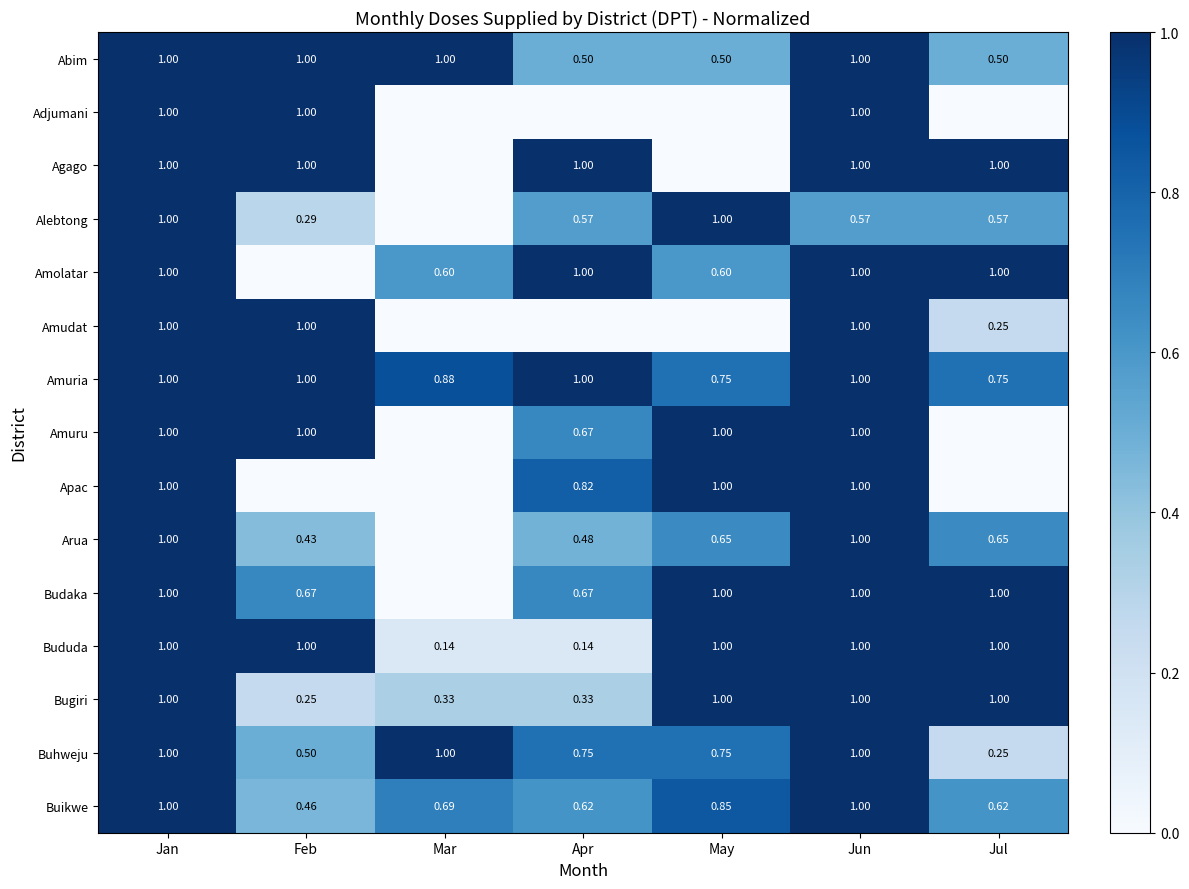

True or false: Amuria has a value of 1.0 at Apr.

True